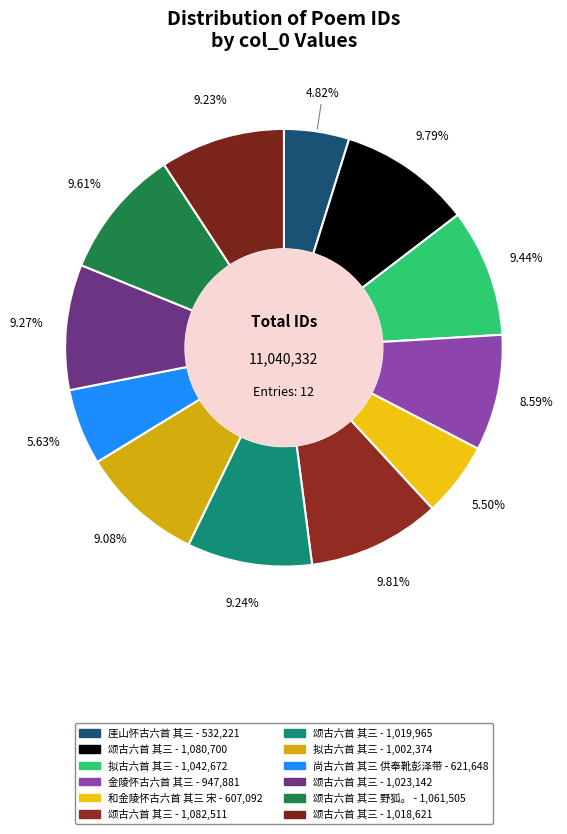

How many segments does this pie chart have?

12